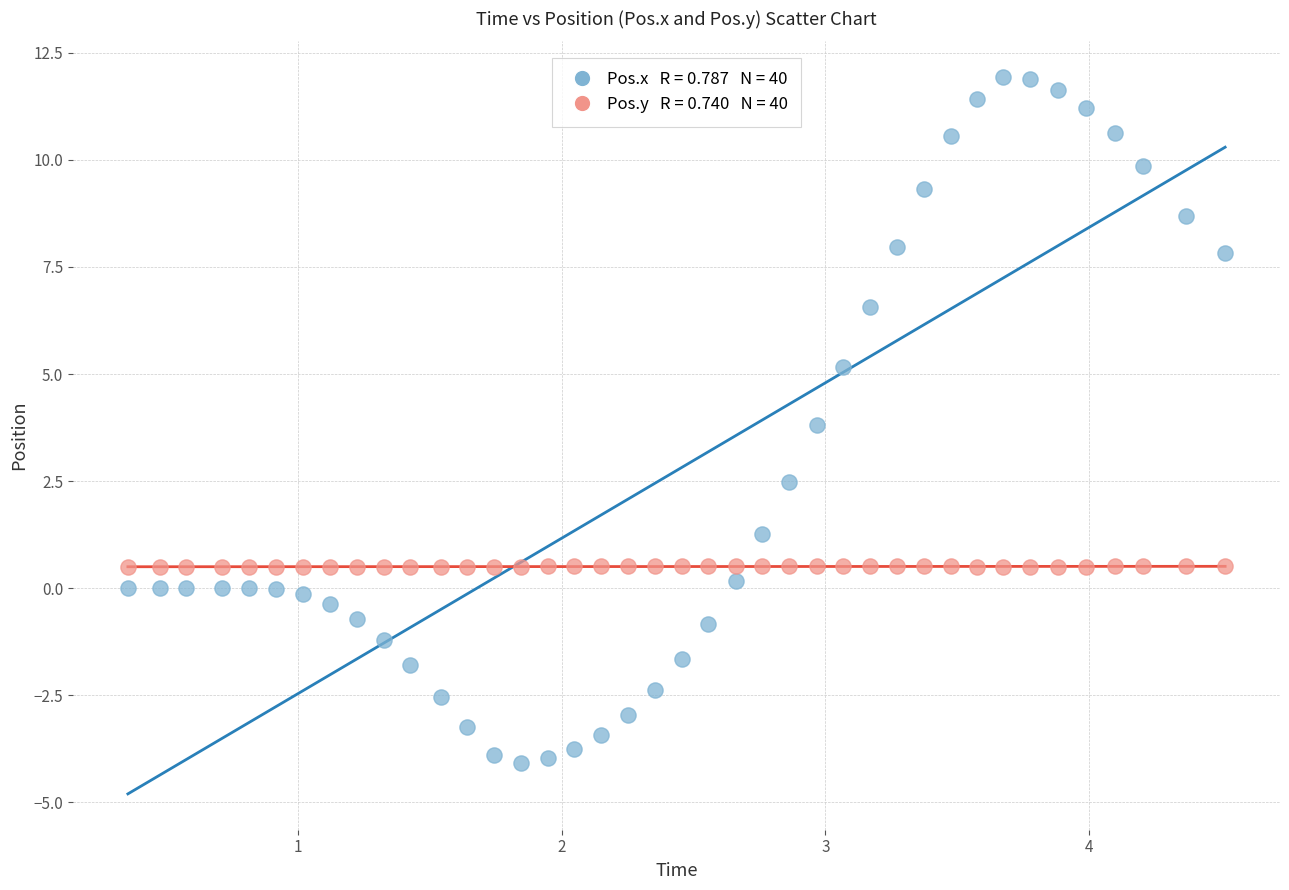

Across all series, what Y value is closest to 3?

2.5